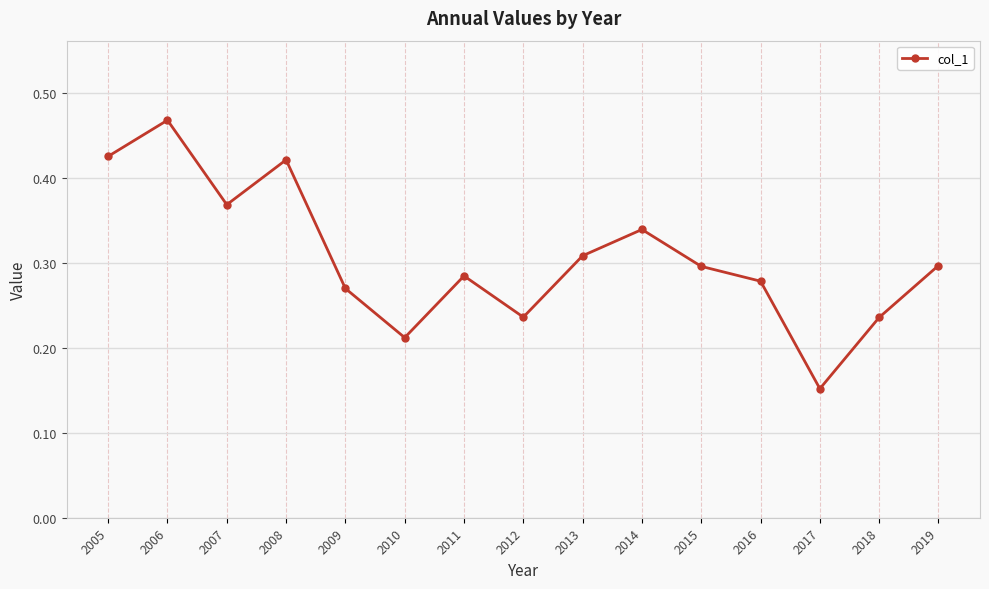

What is the sum of the values at 2014 and 2007?

0.7